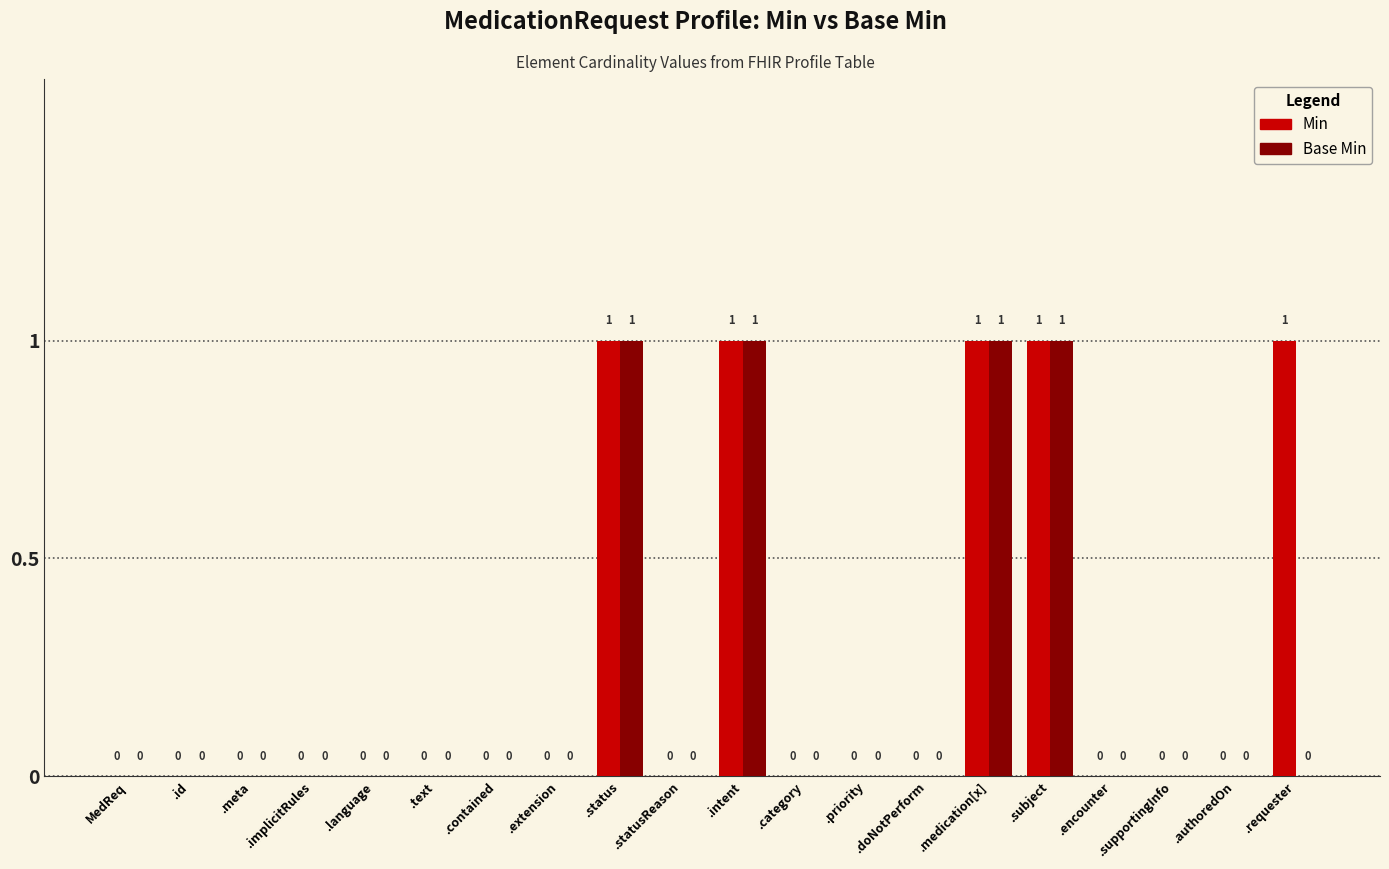

Reading left to right, what are all the values shown in this chart?

Min: MedReq=0	.id=0	.meta=0	.implicitRules=0	.language=0	.text=0	.contained=0	.extension=0	.status=1	.statusReason=0	.intent=1	.category=0	.priority=0	.doNotPerform=0	.medication[x]=1	.subject=1	.encounter=0	.supportingInfo=0	.authoredOn=0	.requester=1
Base Min: MedReq=0	.id=0	.meta=0	.implicitRules=0	.language=0	.text=0	.contained=0	.extension=0	.status=1	.statusReason=0	.intent=1	.category=0	.priority=0	.doNotPerform=0	.medication[x]=1	.subject=1	.encounter=0	.supportingInfo=0	.authoredOn=0	.requester=0